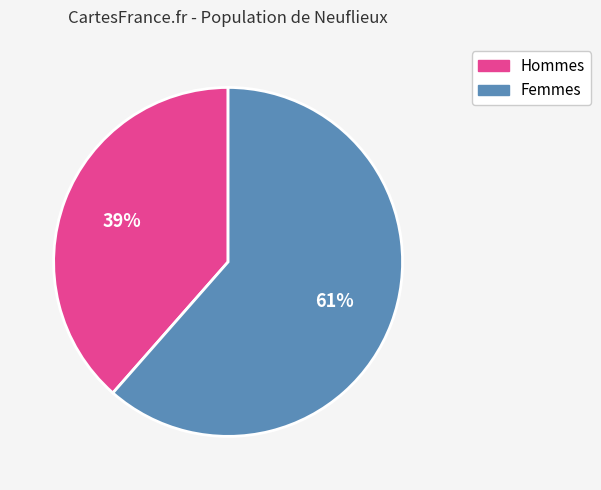

To the nearest percent, what is the average slice percentage?

50%